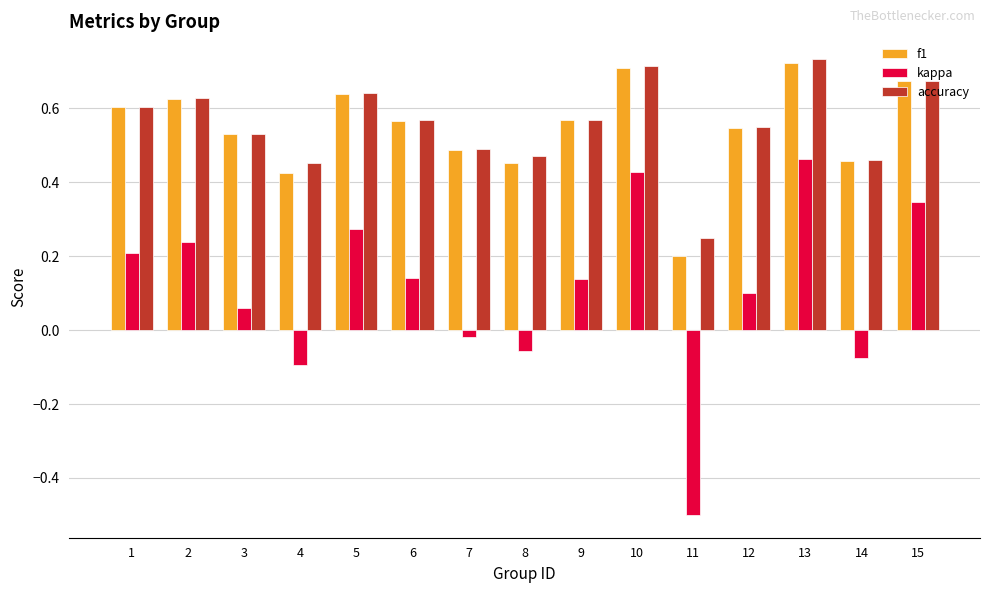

The value of f1 at 15 is 0.7. True or false?

True